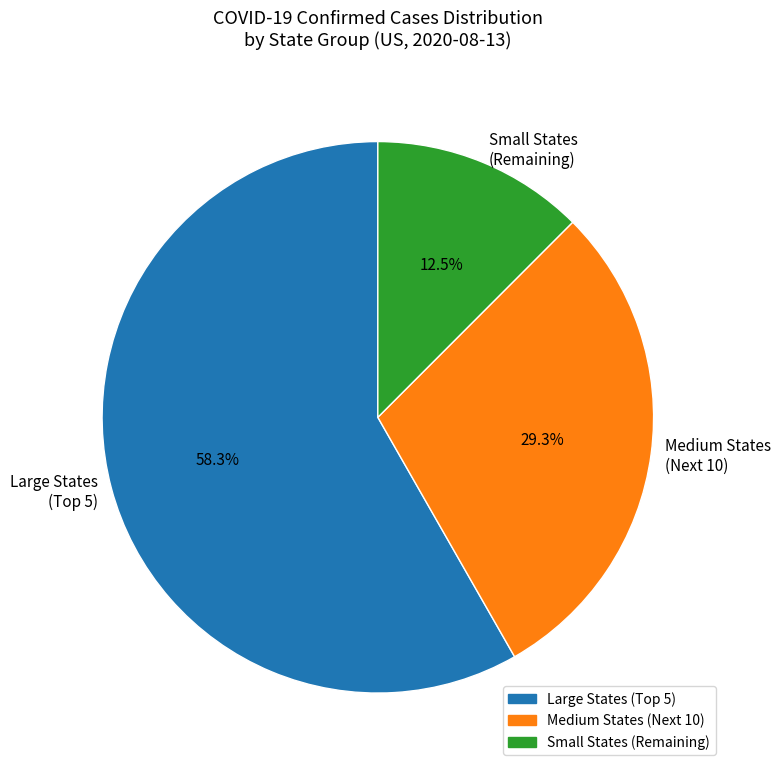

Combined, do Small States (Remaining) and Medium States (Next 10) account for over 50%?

No